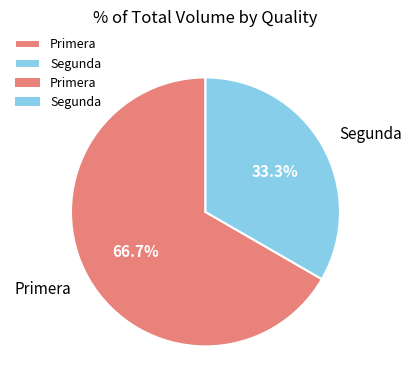

What portion of the pie excludes Segunda?

66.7%